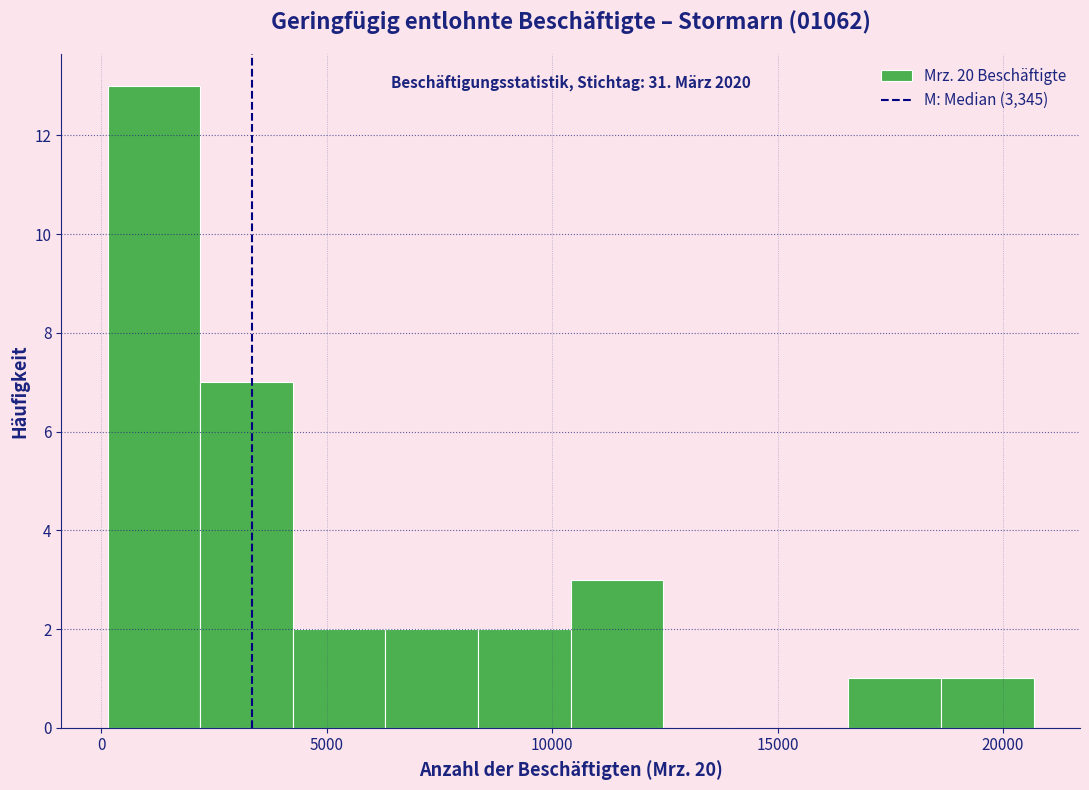

Over which range of the x-axis is the bar tallest?

0 to 2000